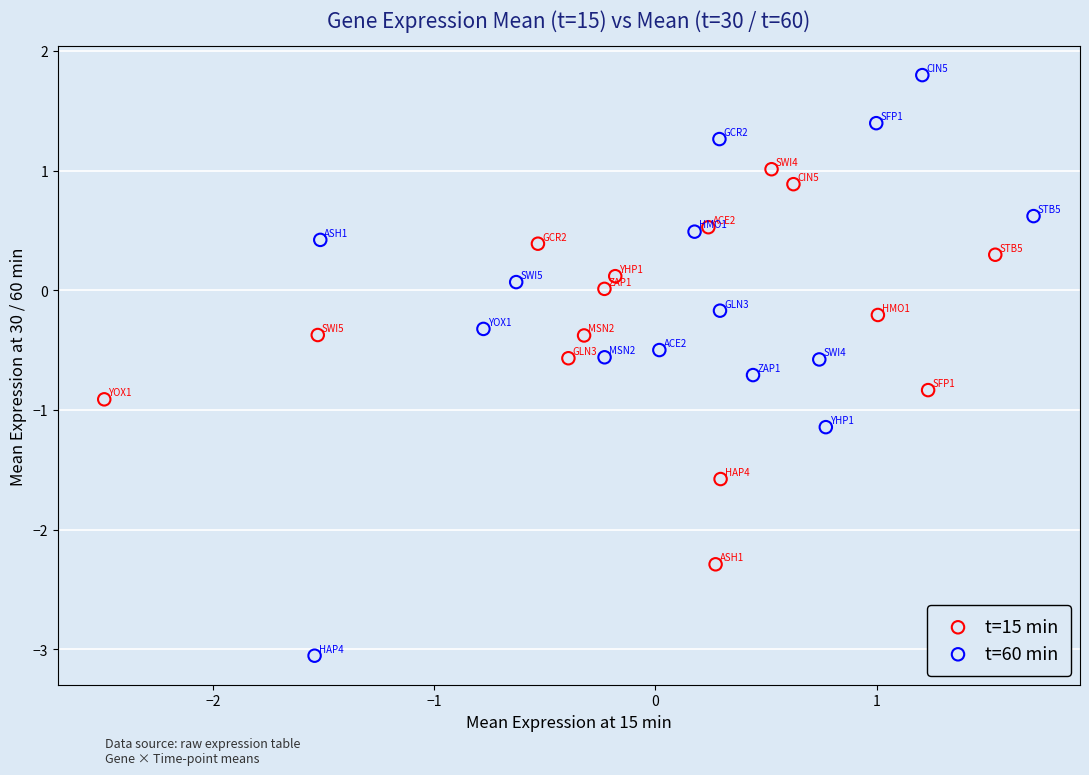

Which series reaches the maximum Y coordinate?

t=60 min